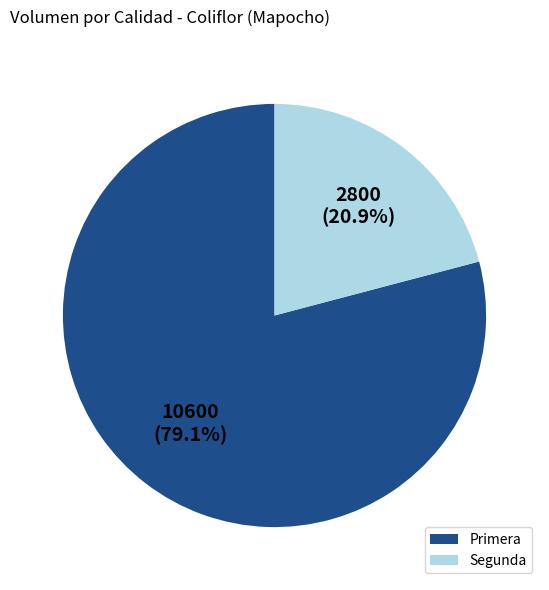

Approximately how many times larger is the value at Primera compared to Segunda?

3.8